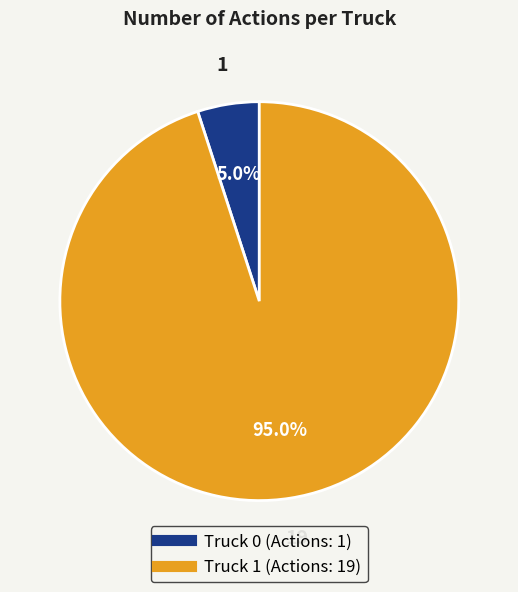

True or false: Truck 1 accounts for 99% of the total.

False